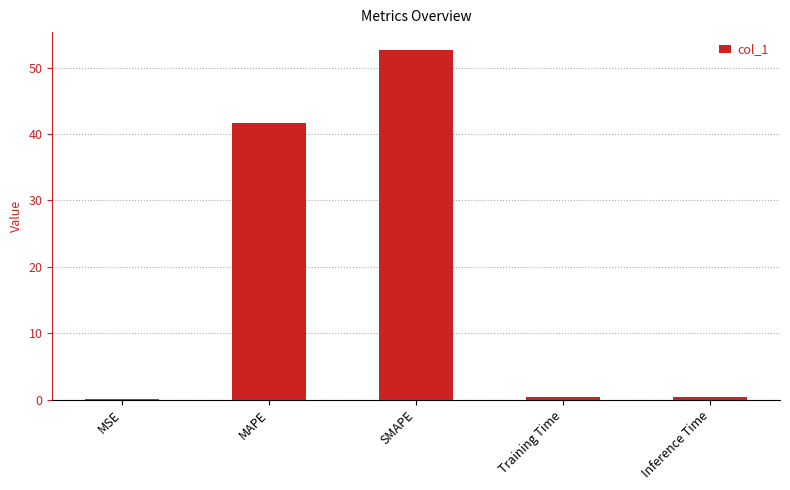

Which has a higher value, MAPE or MSE?

MAPE